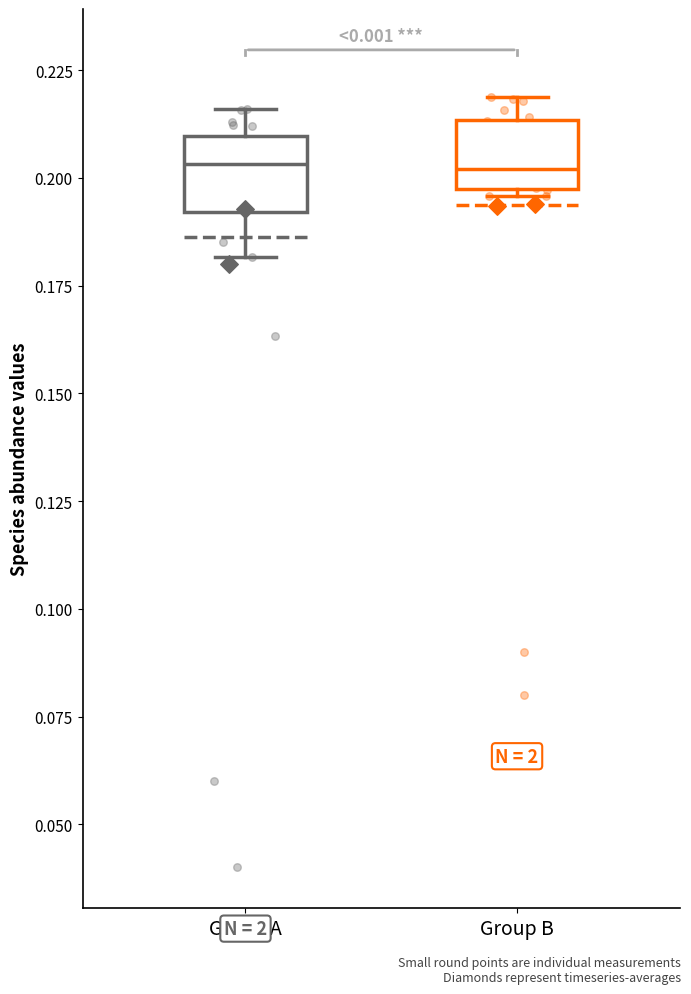

Reading left to right, read every box against the y-axis: the position of its median line, the range the box covers, and the ends of its whiskers. The values are not printed on the chart, so give them approximately, as read against the axis.

Group A: median 0.205, box 0.190 to 0.210, whiskers 0.180 to 0.215
Group B: median 0.200, box 0.195 to 0.215, whiskers 0.195 (just below the box's lower edge) to 0.220